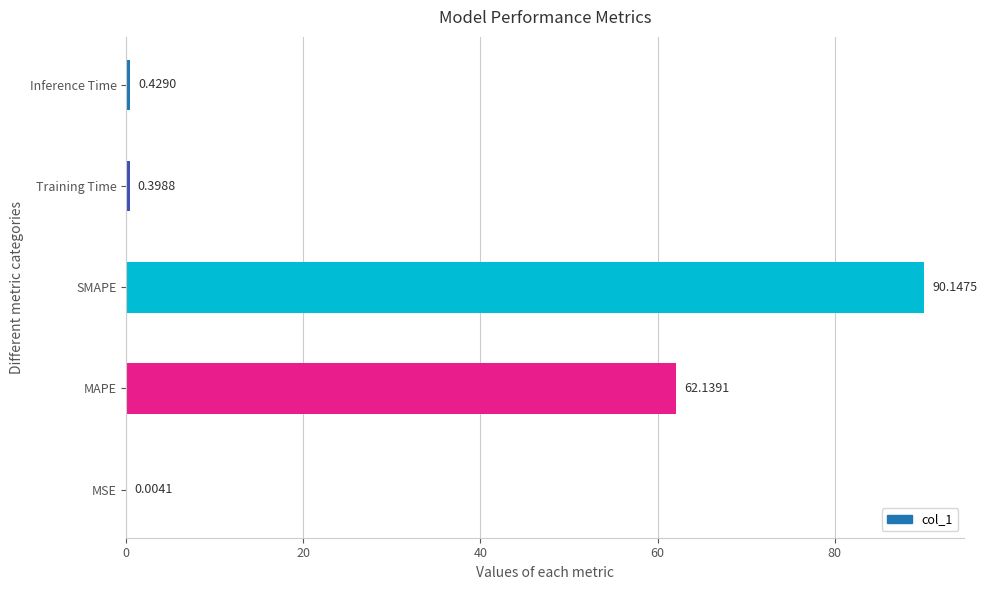

Where is the data nearest to the value 45?

MAPE